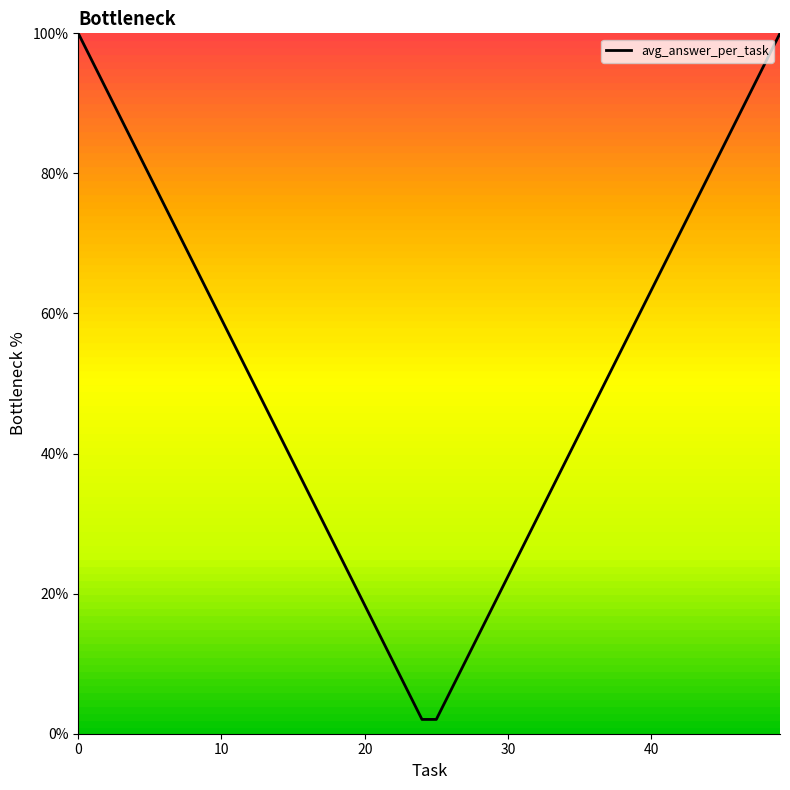

What is the smallest value displayed?

2.0